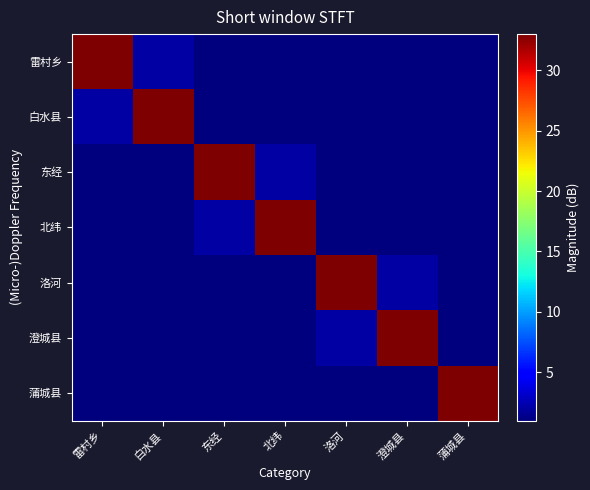

Rank the series at 东经 from highest to lowest value.

东经, 北纬, 雷村乡, 白水县, 洛河, 澄城县, 蒲城县